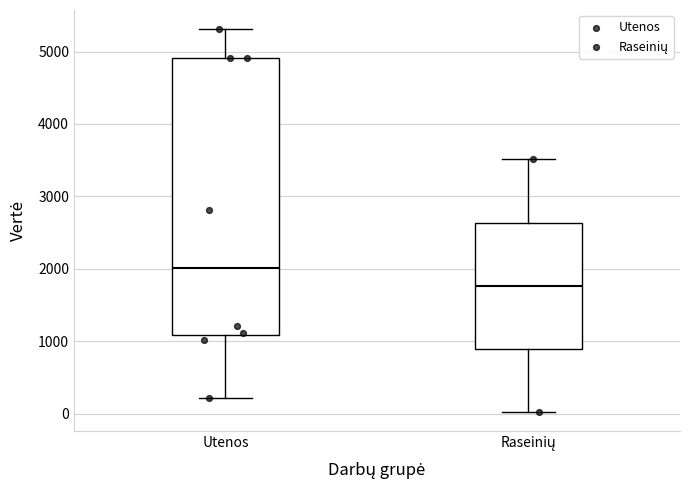

Reading left to right, transcribe this box plot: for each box, give where its median line is, the range the box spans, and where its two whiskers end, as read against the y-axis. The values are not printed on the chart, so give them approximately, as read against the axis.

Utenos: median 2000, box 1100 to 4900, whiskers 200 to 5300
Raseinių: median 1800, box 900 to 2600, whiskers 0 to 3500